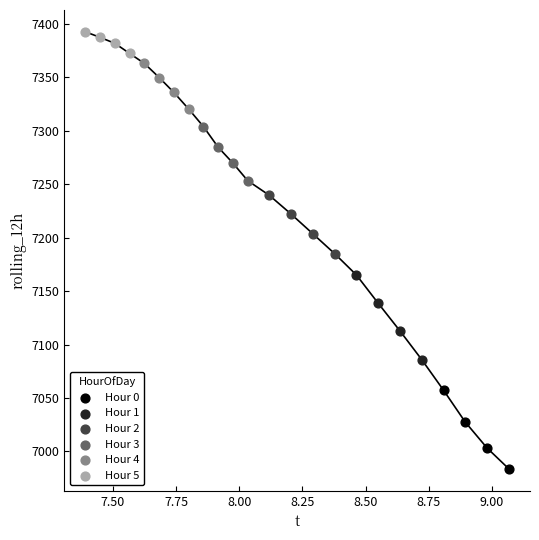

Which series contains the lowest Y value?

Hour 0